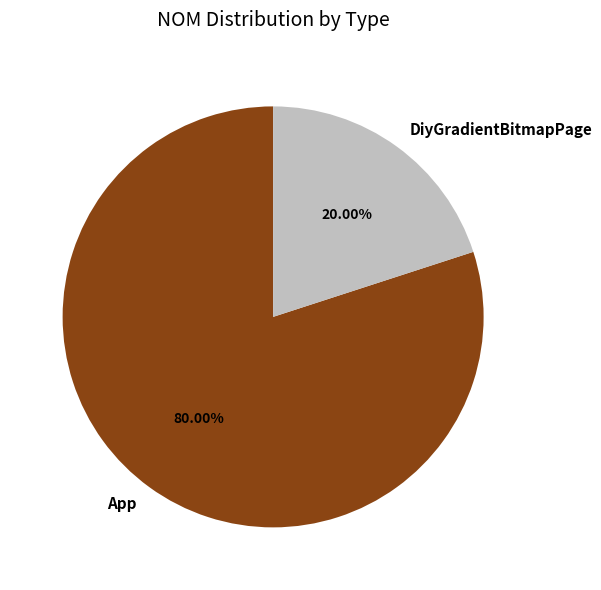

What percentage is the DiyGradientBitmapPage slice, to the nearest percent?

20%